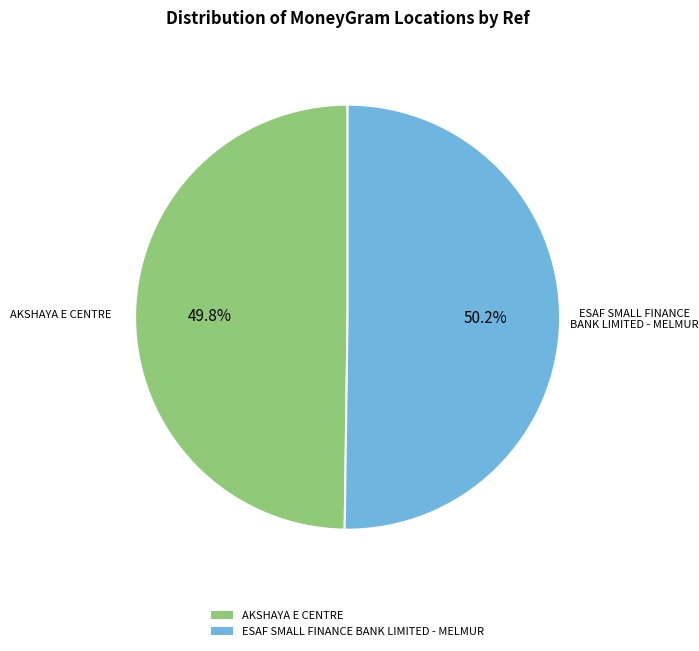

Is there any slice that represents more than half of the pie?

Yes